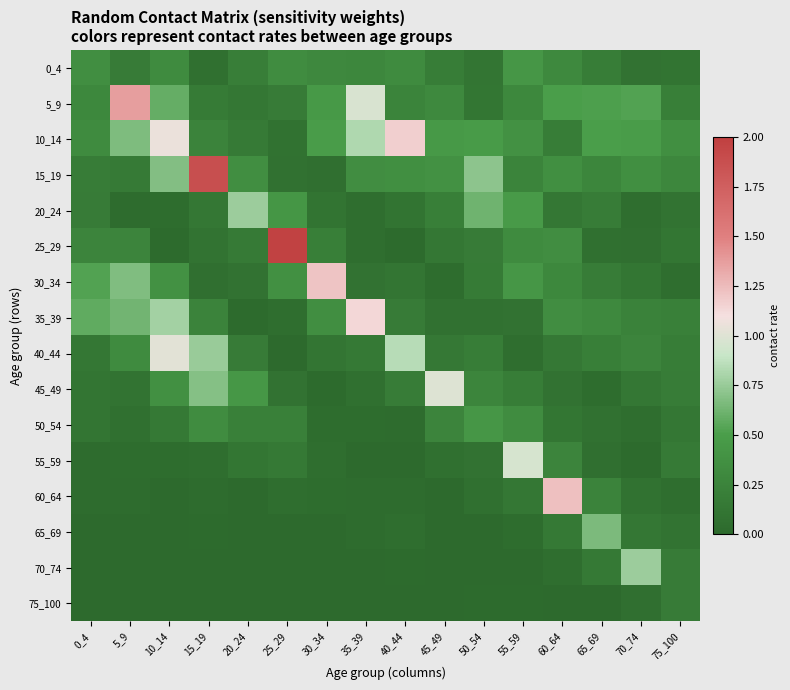

Reading left to right, list all the values displayed in this chart.

0_4: 0_4=0.4	5_9=0.2	10_14=0.3	15_19=0.1	20_24=0.2	25_29=0.3	30_34=0.3	35_39=0.3	40_44=0.3	45_49=0.2	50_54=0.1	55_59=0.4	60_64=0.3	65_69=0.2	70_74=0.1	75_100=0.1
5_9: 0_4=0.3	5_9=1.4	10_14=0.6	15_19=0.2	20_24=0.1	25_29=0.2	30_34=0.5	35_39=1.0	40_44=0.3	45_49=0.3	50_54=0.1	55_59=0.3	60_64=0.5	65_69=0.5	70_74=0.5	75_100=0.2
10_14: 0_4=0.3	5_9=0.7	10_14=1.1	15_19=0.2	20_24=0.2	25_29=0.1	30_34=0.5	35_39=0.8	40_44=1.2	45_49=0.5	50_54=0.5	55_59=0.4	60_64=0.2	65_69=0.5	70_74=0.5	75_100=0.4
15_19: 0_4=0.2	5_9=0.2	10_14=0.7	15_19=1.9	20_24=0.4	25_29=0.1	30_34=0.1	35_39=0.3	40_44=0.4	45_49=0.4	50_54=0.7	55_59=0.3	60_64=0.4	65_69=0.3	70_74=0.4	75_100=0.3
20_24: 0_4=0.2	5_9=0.0	10_14=0.0	15_19=0.1	20_24=0.8	25_29=0.4	30_34=0.1	35_39=0.0	40_44=0.1	45_49=0.2	50_54=0.6	55_59=0.5	60_64=0.1	65_69=0.2	70_74=0.1	75_100=0.1
25_29: 0_4=0.3	5_9=0.3	10_14=0.0	15_19=0.1	20_24=0.2	25_29=2.0	30_34=0.2	35_39=0.0	40_44=0.0	45_49=0.1	50_54=0.2	55_59=0.3	60_64=0.4	65_69=0.1	70_74=0.1	75_100=0.1
30_34: 0_4=0.5	5_9=0.7	10_14=0.4	15_19=0.1	20_24=0.1	25_29=0.4	30_34=1.2	35_39=0.1	40_44=0.1	45_49=0.0	50_54=0.2	55_59=0.4	60_64=0.3	65_69=0.2	70_74=0.1	75_100=0.0
35_39: 0_4=0.6	5_9=0.6	10_14=0.8	15_19=0.2	20_24=0.0	25_29=0.1	30_34=0.4	35_39=1.1	40_44=0.2	45_49=0.1	50_54=0.1	55_59=0.1	60_64=0.3	65_69=0.3	70_74=0.2	75_100=0.2
40_44: 0_4=0.1	5_9=0.3	10_14=1.0	15_19=0.8	20_24=0.2	25_29=0.0	30_34=0.1	35_39=0.2	40_44=0.8	45_49=0.1	50_54=0.2	55_59=0.1	60_64=0.1	65_69=0.2	70_74=0.3	75_100=0.2
45_49: 0_4=0.1	5_9=0.1	10_14=0.4	15_19=0.7	20_24=0.4	25_29=0.1	30_34=0.0	35_39=0.1	40_44=0.2	45_49=1.0	50_54=0.3	55_59=0.2	60_64=0.1	65_69=0.0	70_74=0.1	75_100=0.2
50_54: 0_4=0.1	5_9=0.1	10_14=0.1	15_19=0.3	20_24=0.2	25_29=0.2	30_34=0.0	35_39=0.0	40_44=0.0	45_49=0.3	50_54=0.4	55_59=0.3	60_64=0.1	65_69=0.1	70_74=0.0	75_100=0.1
55_59: 0_4=0.0	5_9=0.0	10_14=0.0	15_19=0.0	20_24=0.1	25_29=0.2	30_34=0.0	35_39=0.0	40_44=0.0	45_49=0.1	50_54=0.1	55_59=1.0	60_64=0.3	65_69=0.1	70_74=0.0	75_100=0.2
60_64: 0_4=0.0	5_9=0.0	10_14=0.0	15_19=0.0	20_24=0.0	25_29=0.0	30_34=0.0	35_39=0.0	40_44=0.0	45_49=0.0	50_54=0.1	55_59=0.1	60_64=1.2	65_69=0.2	70_74=0.1	75_100=0.1
65_69: 0_4=0.0	5_9=0.0	10_14=0.0	15_19=0.0	20_24=0.0	25_29=0.0	30_34=0.0	35_39=0.0	40_44=0.0	45_49=0.0	50_54=0.0	55_59=0.0	60_64=0.1	65_69=0.7	70_74=0.1	75_100=0.1
70_74: 0_4=0.0	5_9=0.0	10_14=0.0	15_19=0.0	20_24=0.0	25_29=0.0	30_34=0.0	35_39=0.0	40_44=0.0	45_49=0.0	50_54=0.0	55_59=0.0	60_64=0.0	65_69=0.2	70_74=0.8	75_100=0.2
75_100: 0_4=0.0	5_9=0.0	10_14=0.0	15_19=0.0	20_24=0.0	25_29=0.0	30_34=0.0	35_39=0.0	40_44=0.0	45_49=0.0	50_54=0.0	55_59=0.0	60_64=0.0	65_69=0.0	70_74=0.1	75_100=0.2